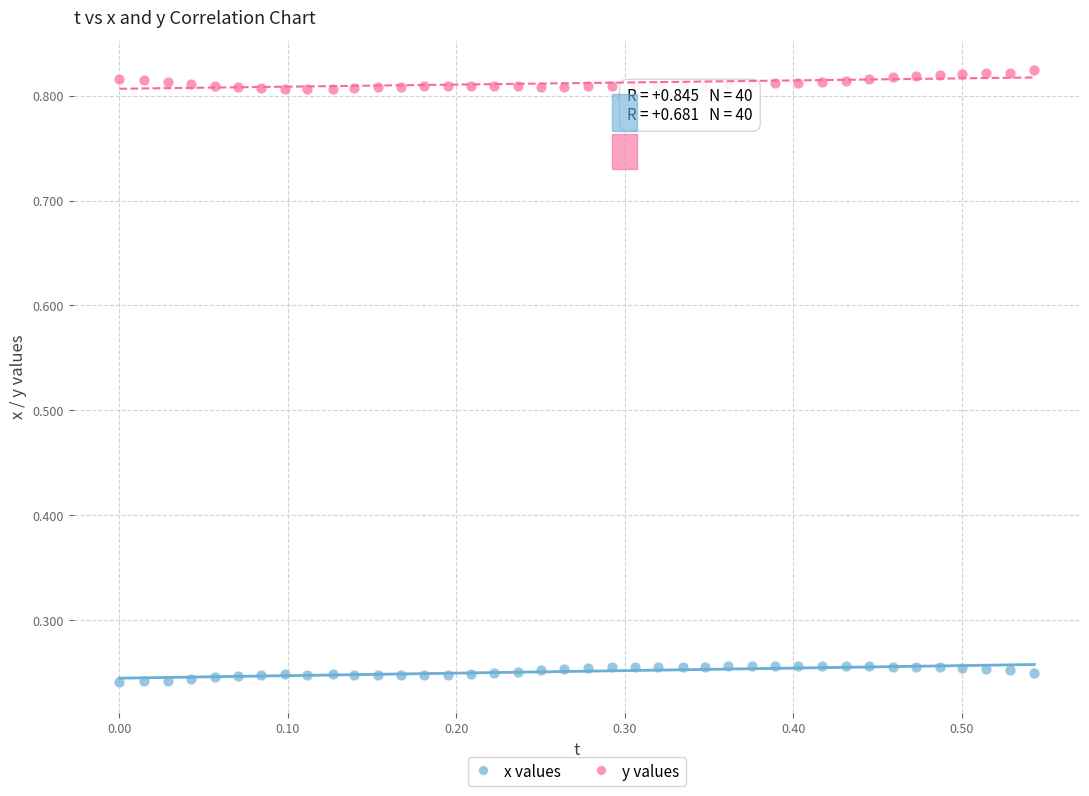

Across all data points, what is the range of X values (max minus min)?

0.5